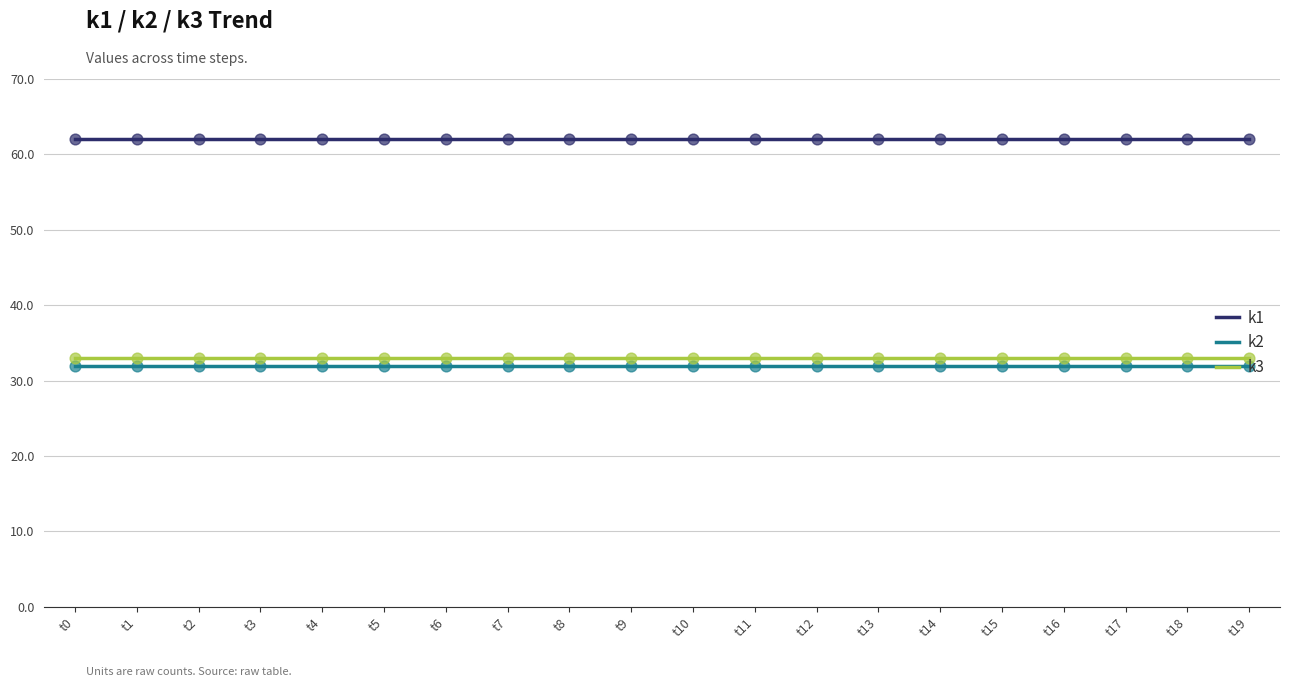

What are all the series names shown in the legend?

k1, k2, k3